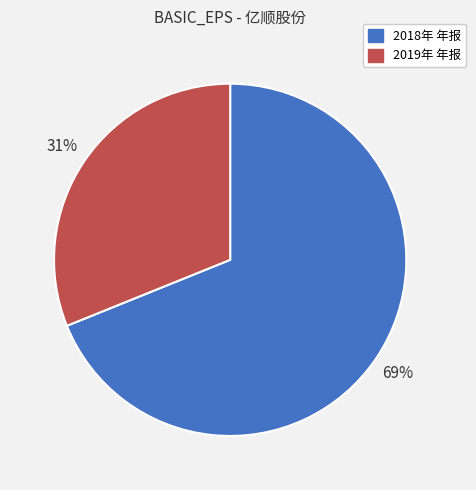

Is it true that 2019年 年报 is 25% of the pie?

False